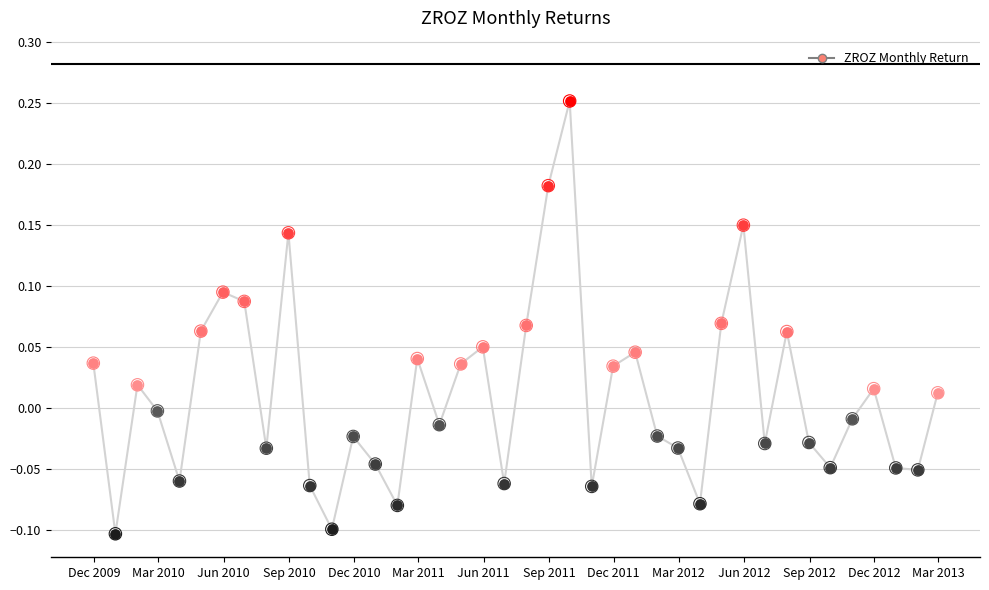

What is the difference between the maximum and minimum values?

0.4